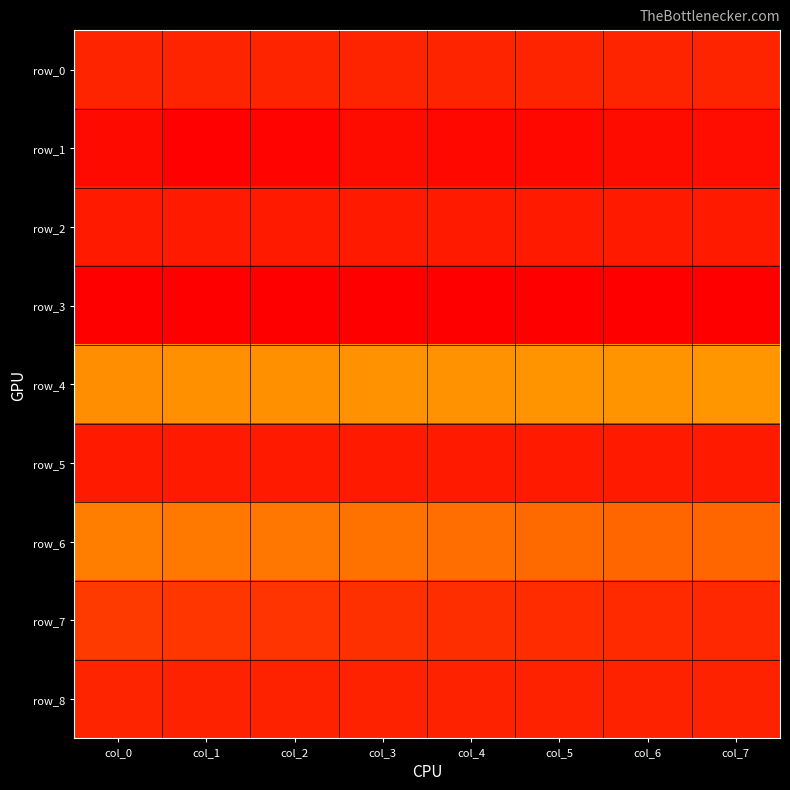

At col_2, list the series in order from largest to smallest.

row_6, row_4, row_7, row_0, row_8, row_2, row_5, row_1, row_3